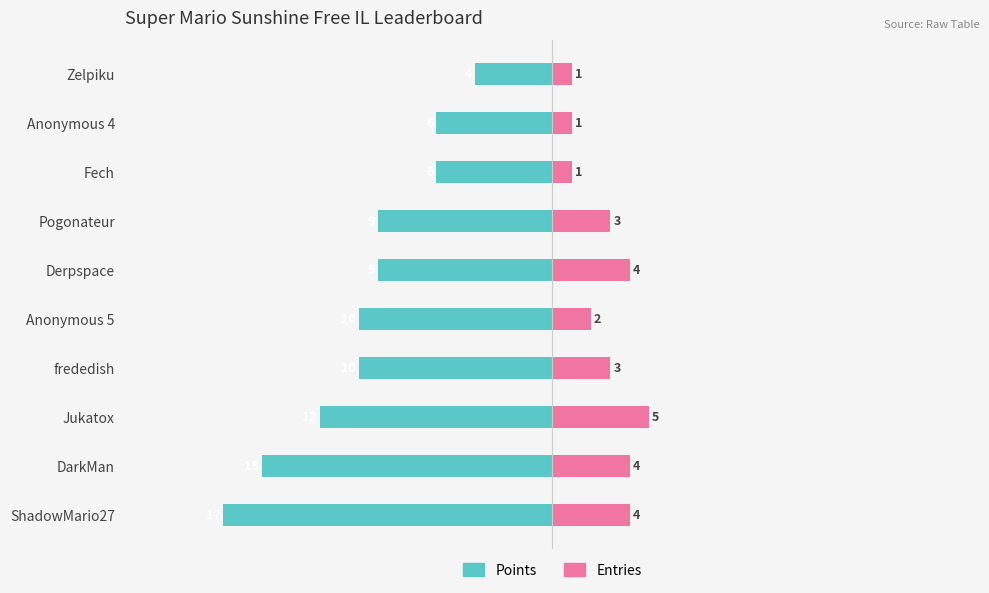

What is the sum of all Entries values?

28